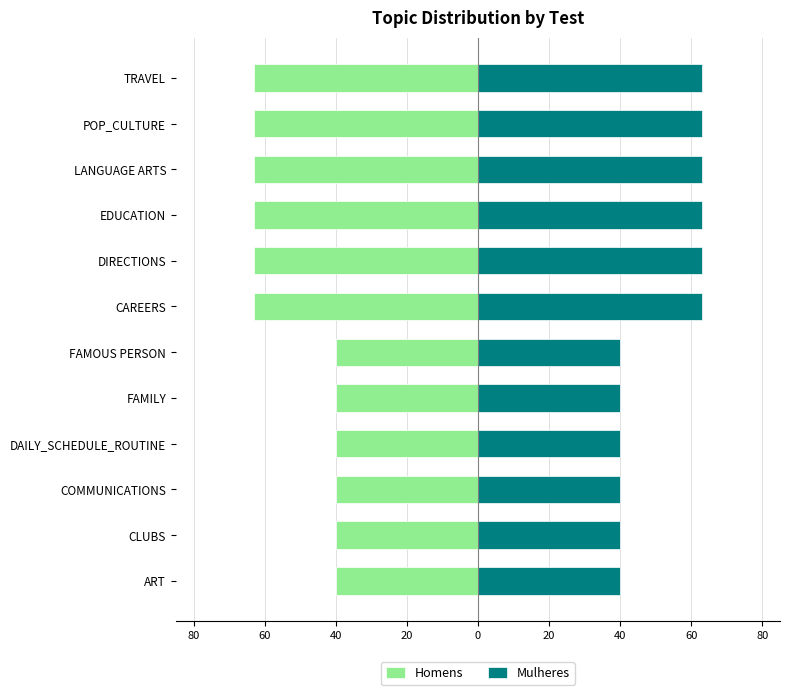

Are the bars grouped side by side (vs. stacked)?

Yes